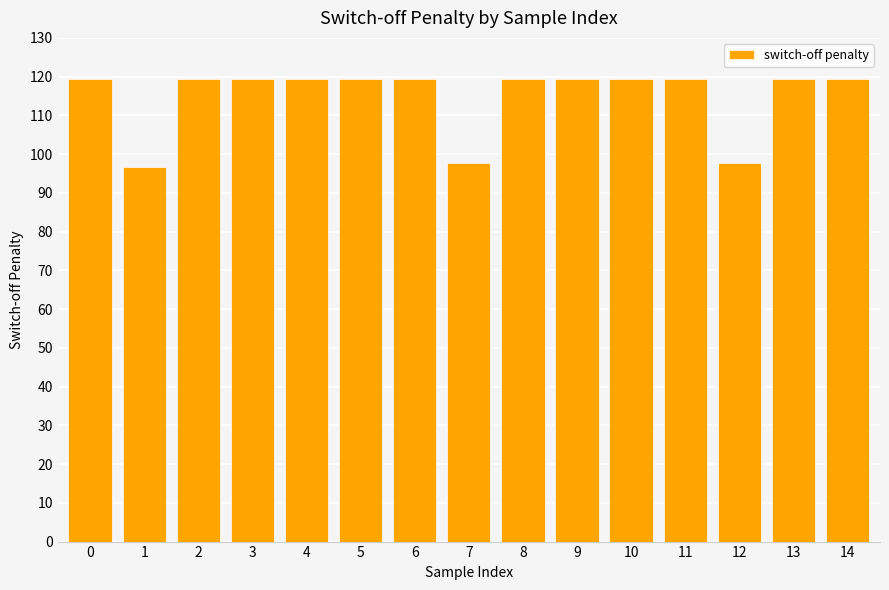

What is the ratio of the value at 2 to the value at 5?

1.0